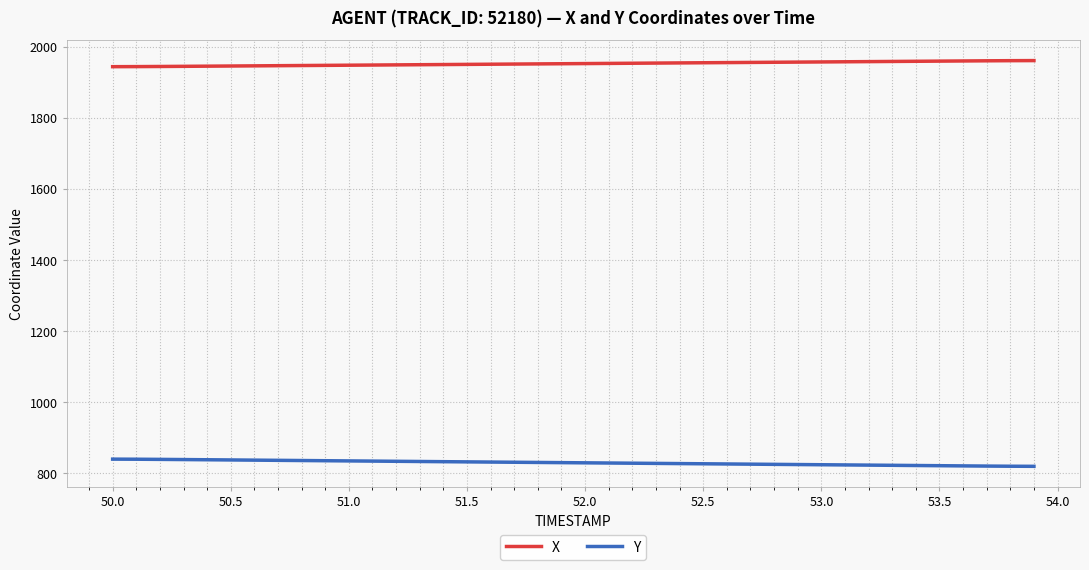

True or false: X and Y intersect in this chart.

False